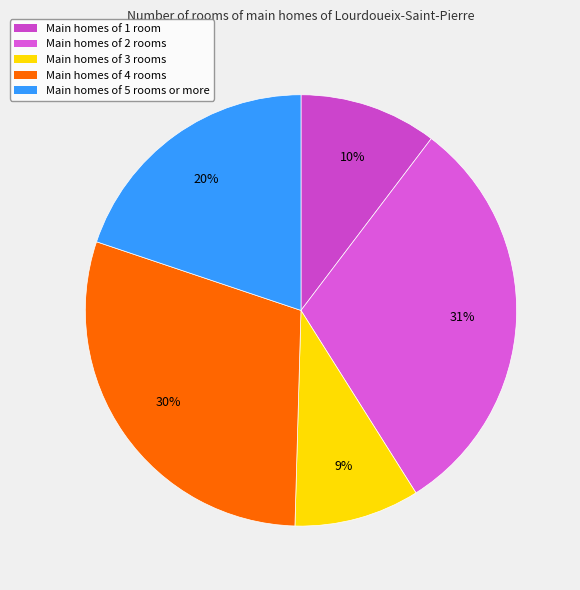

Count the number of slices in the pie.

5